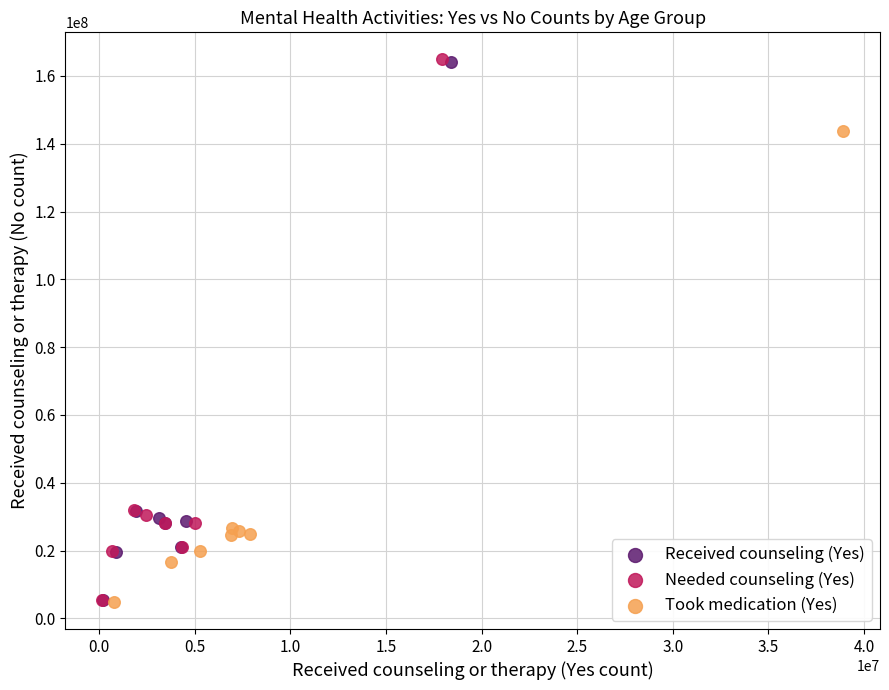

Which series has the widest spread of Y values?

Needed counseling (Yes)